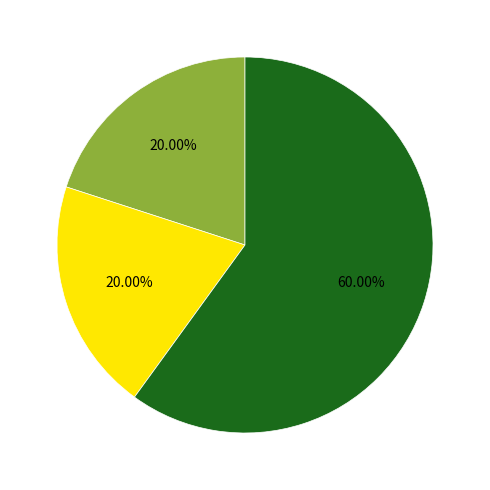

Is there a majority slice in this chart?

Yes